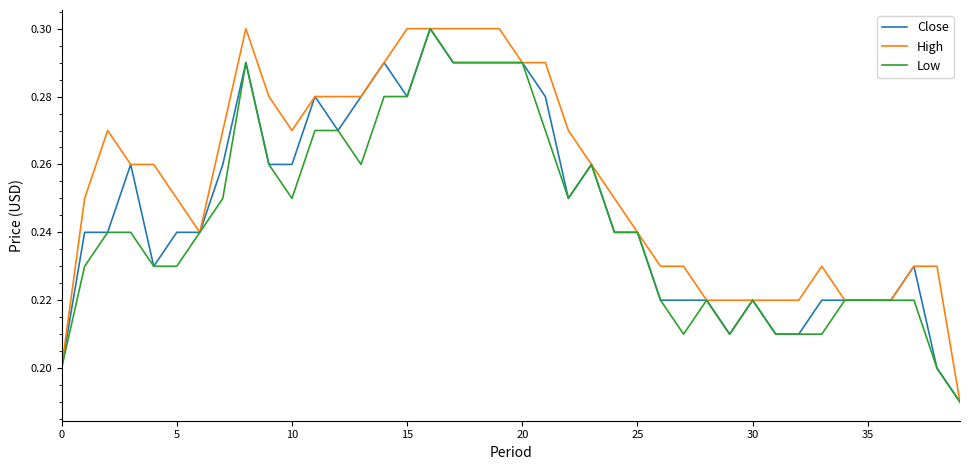

Which series has the largest total across all categories?

High